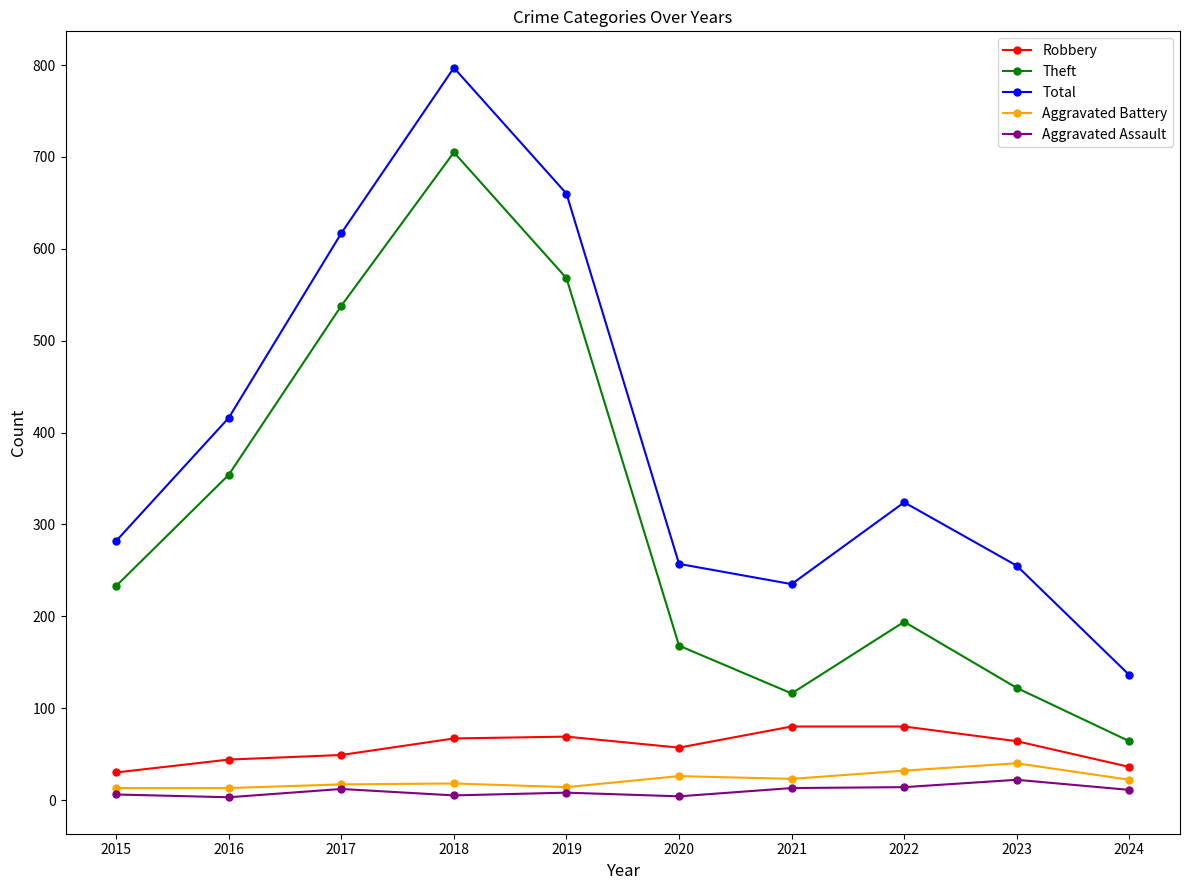

True or false: Theft has a value of 122 at 2023.

True